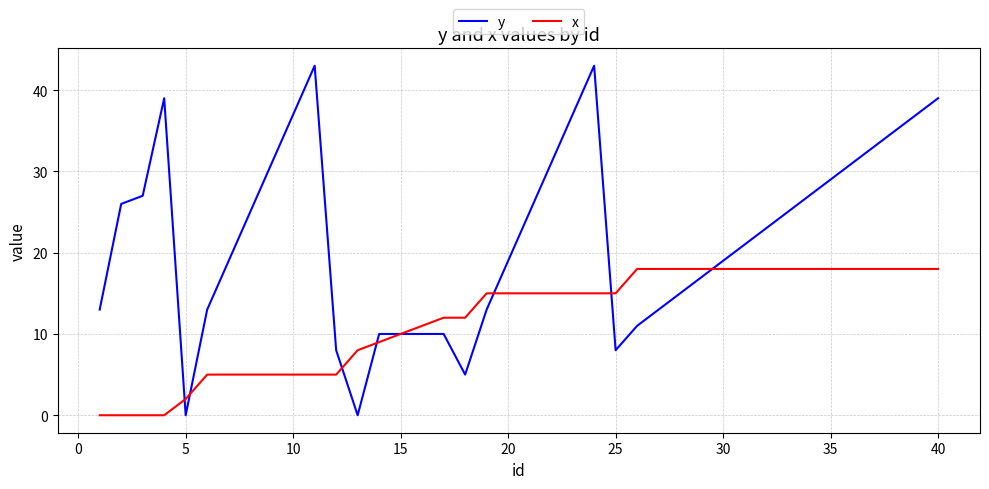

What is the maximum value for x?

18